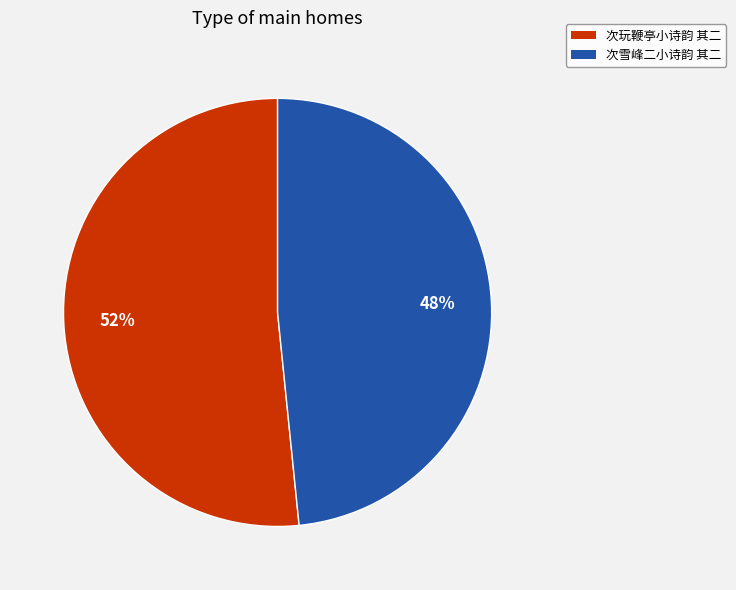

What percentage is the 次玩鞭亭小诗韵 其二 slice, to the nearest percent?

52%